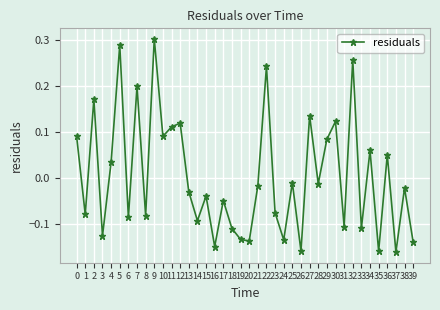

What is the difference between the maximum and minimum values?

0.5